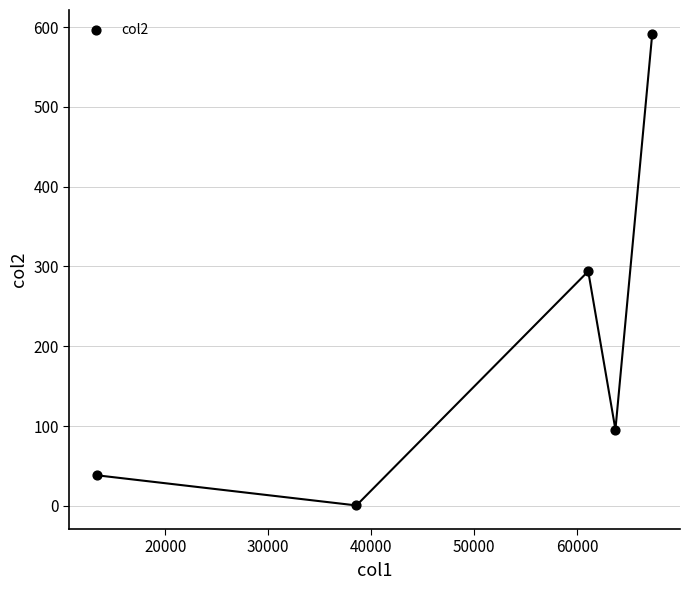

What is the range of Y values (max minus min)?

591.6